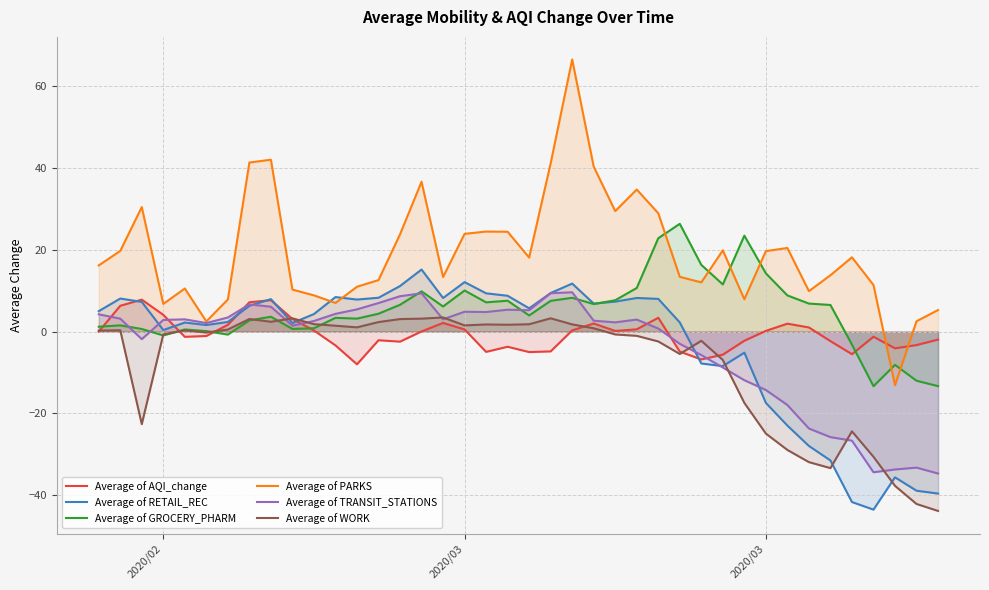

Which series has the widest spread of values?

Average of PARKS